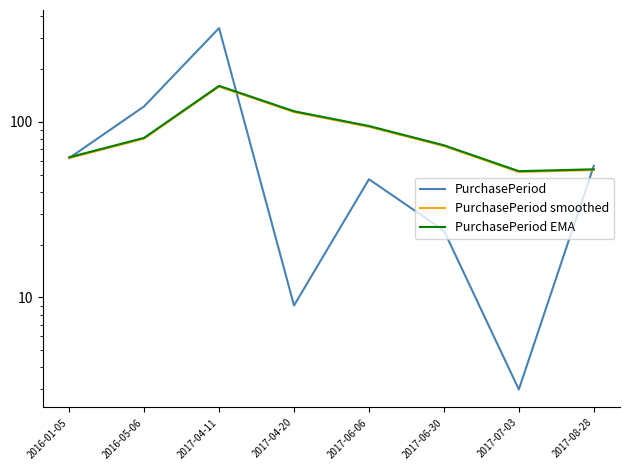

What is the difference between the second highest and minimum values in the PurchasePeriod series?

119.0